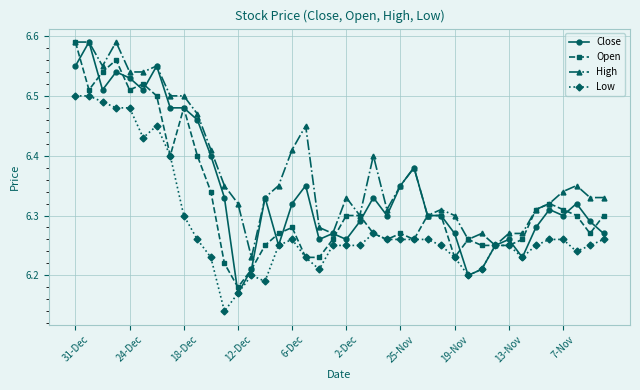

True or false: Open has more than 1 interior local peaks.

True